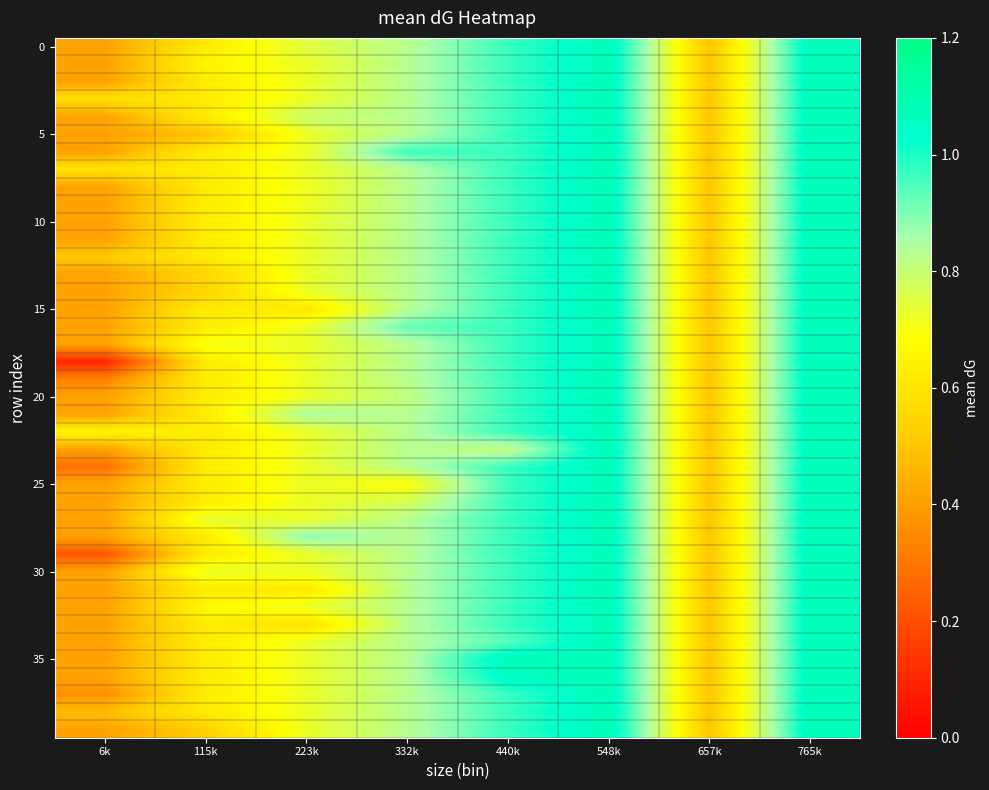

Which has a higher value, 332k or 115k?

332k